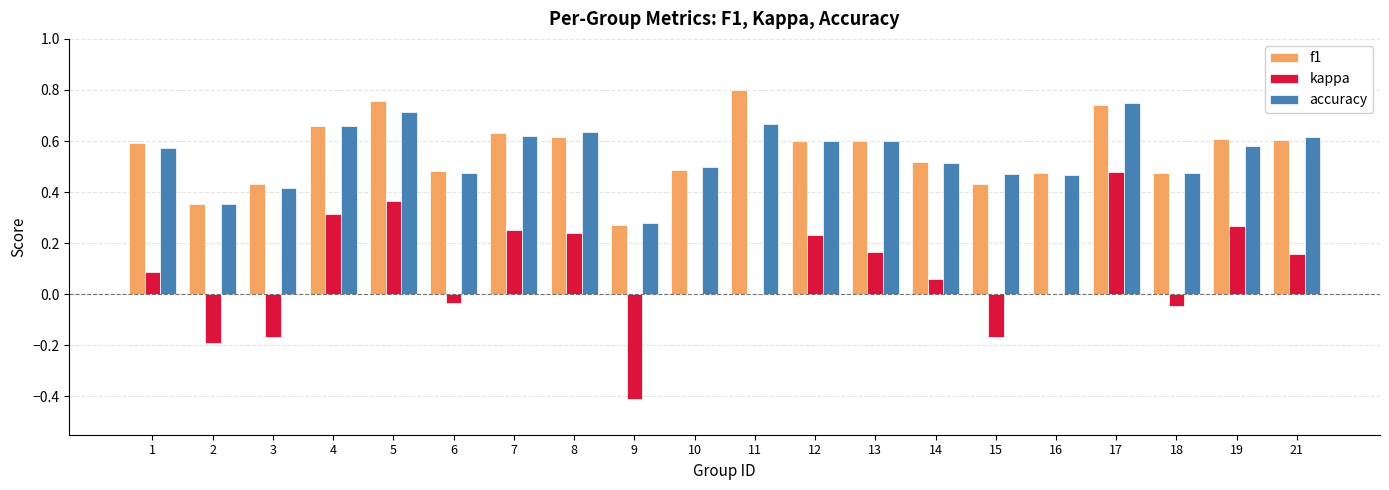

Count the number of categories in the chart.

20